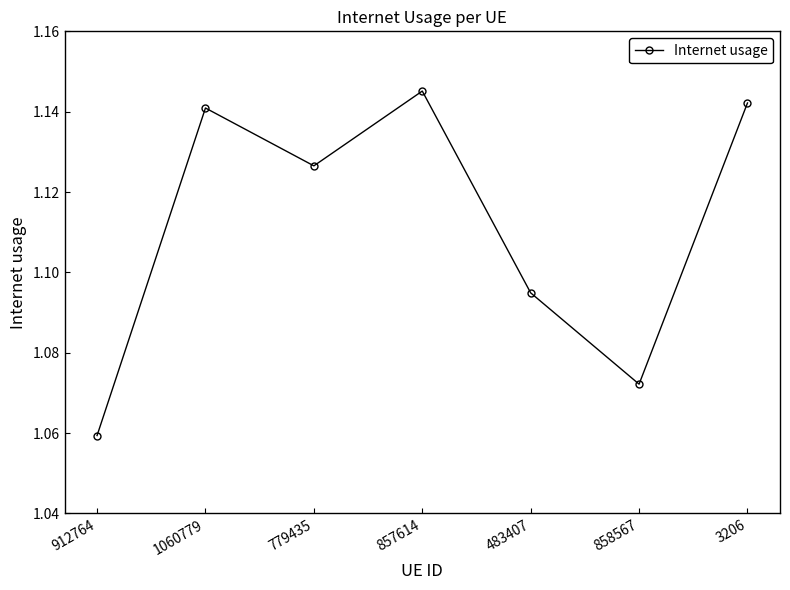

What position from the right is 857614?

4